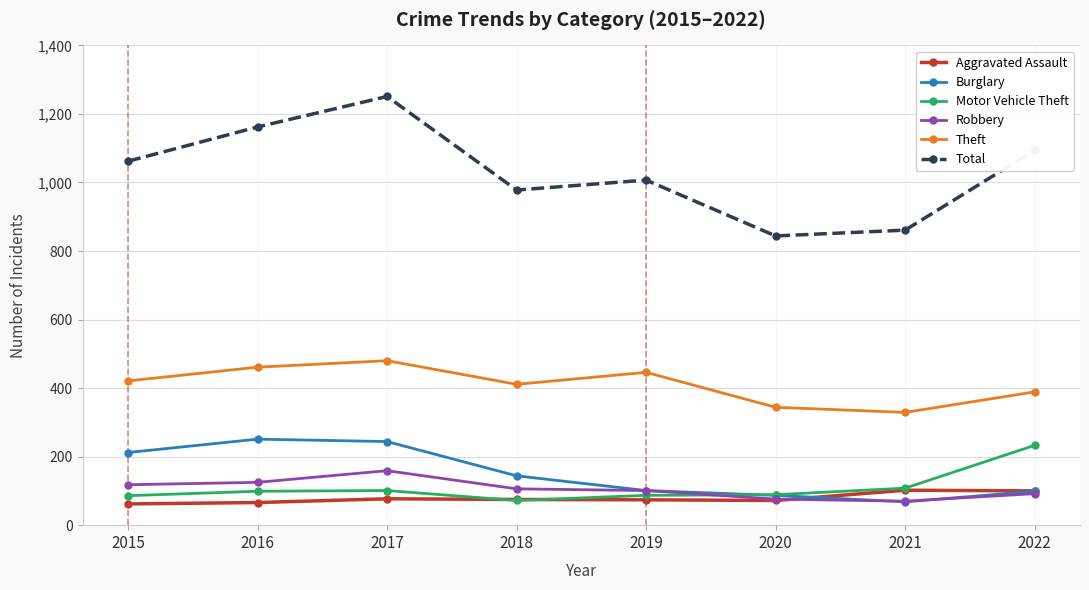

True or false: Aggravated Assault has a value of 77 at 2017.

True